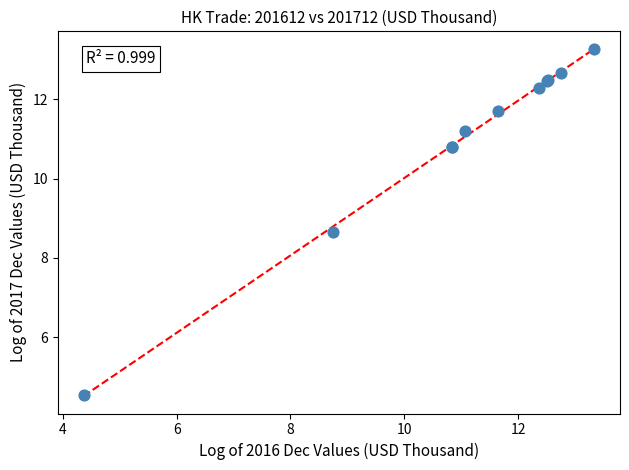

What Y value in the scatter plot is closest to 8?

8.6